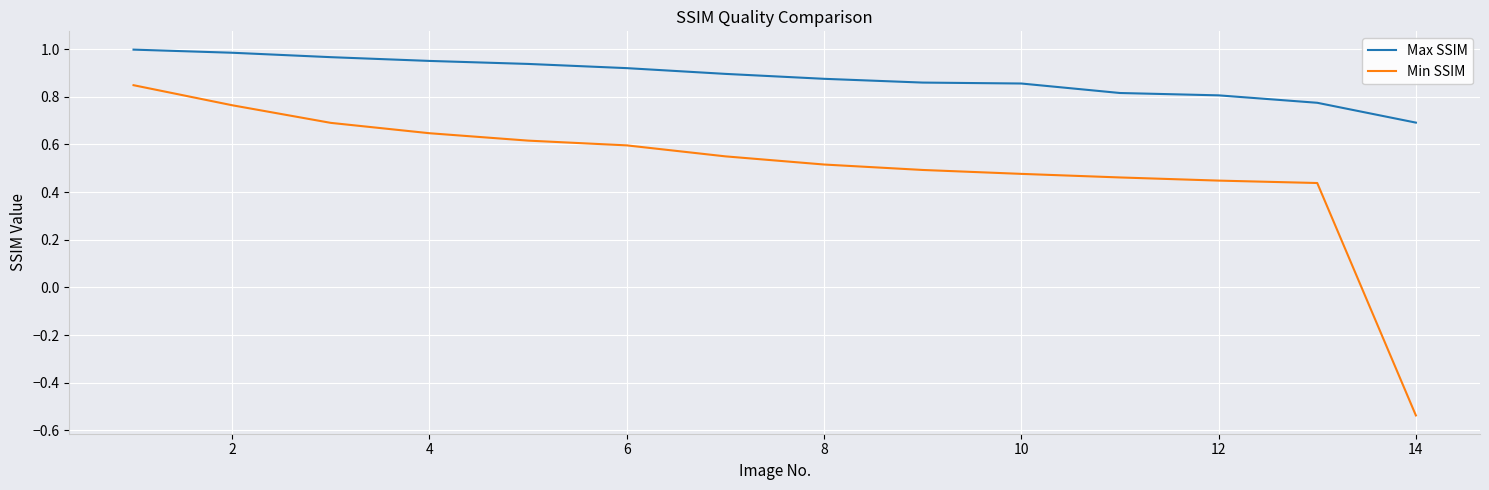

True or false: Max SSIM and Min SSIM cross at least once.

False